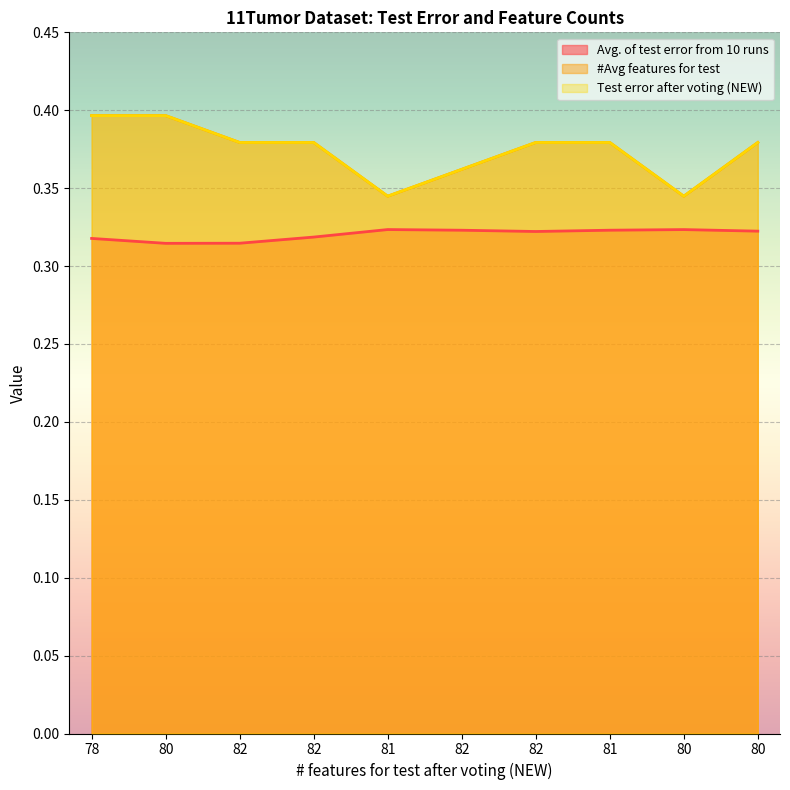

What is the approximate value of Test error after voting (NEW) at 82?

0.4